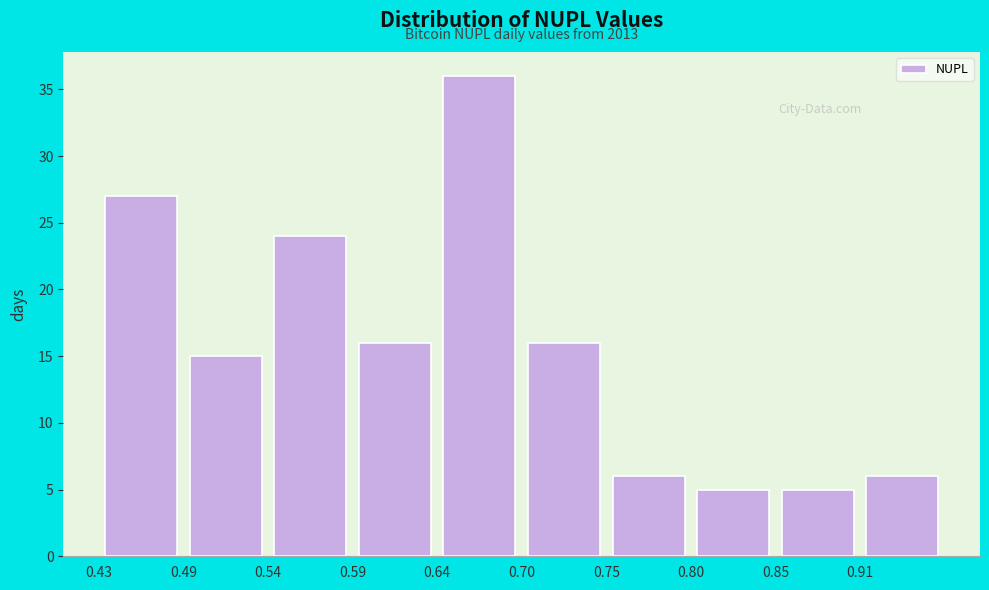

Over which range of the x-axis is the bar tallest?

0.64 to 0.70